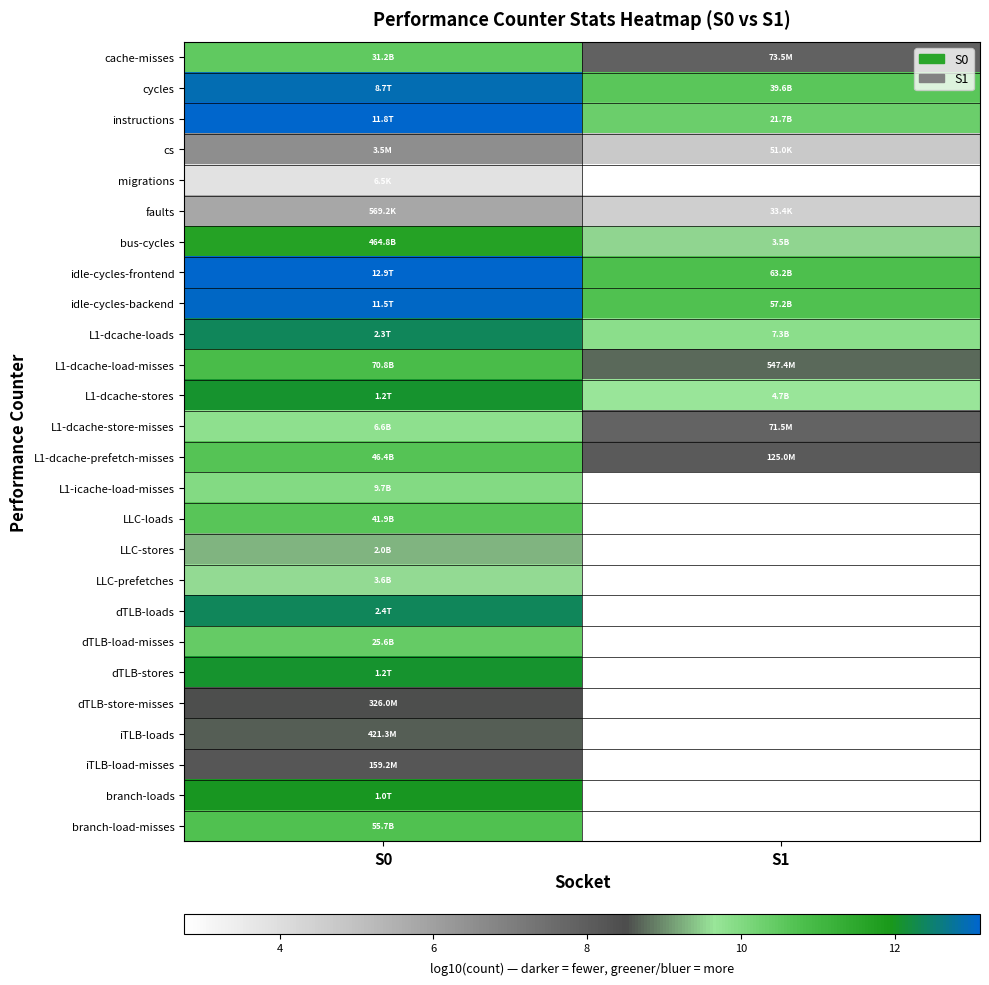

List the labels in order of iTLB-load-misses value, largest first.

S0, S1